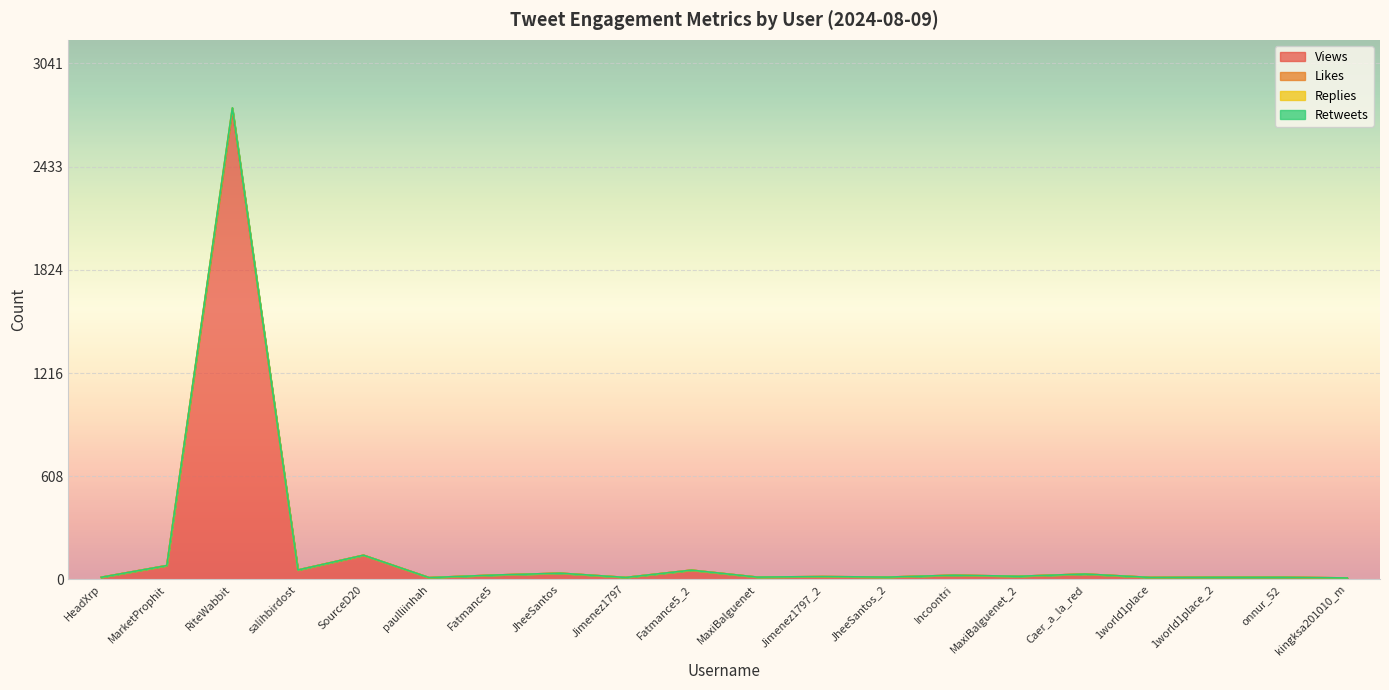

Which category has the lowest value across all series?

kingksa201010_m